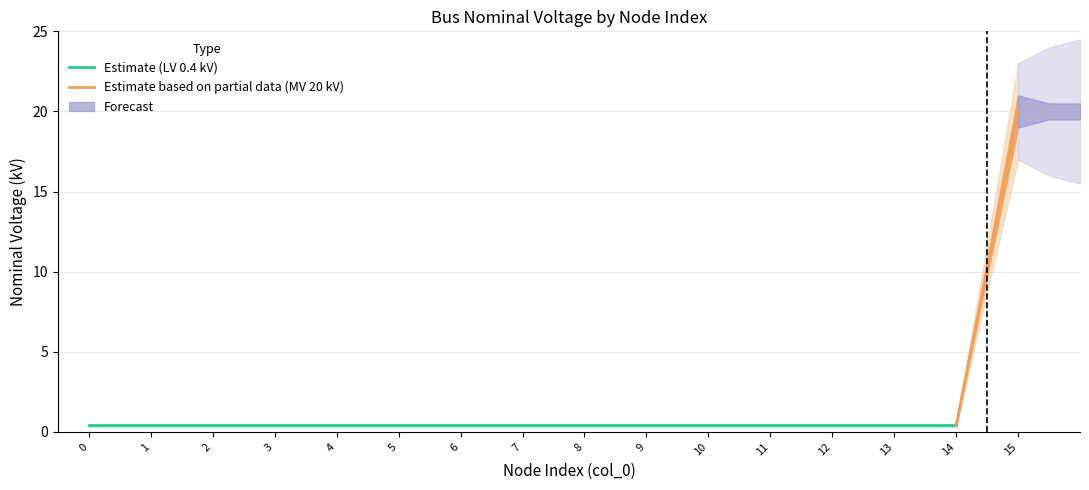

Which has a higher value, 5 or 0?

5